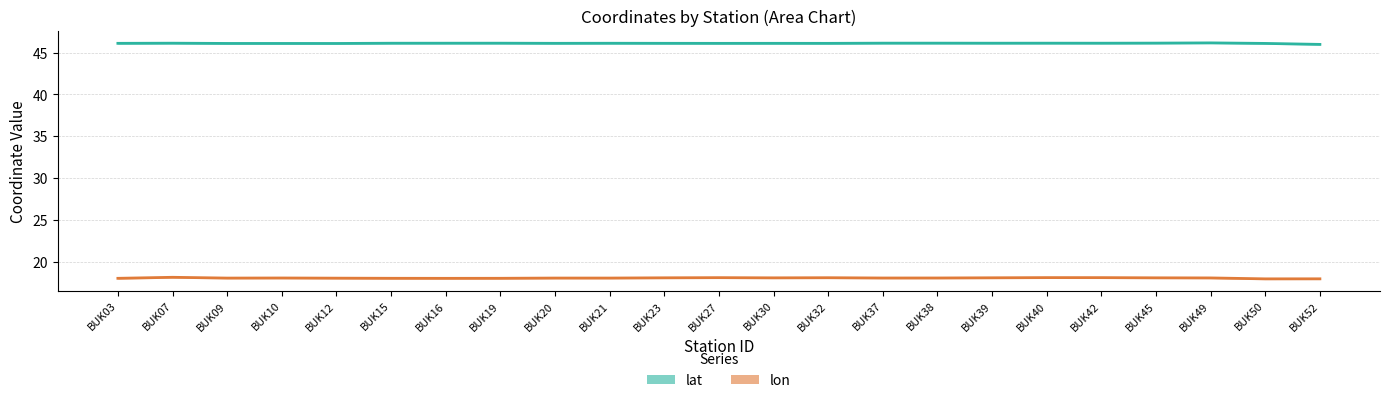

What is the maximum value shown in the chart?

46.2